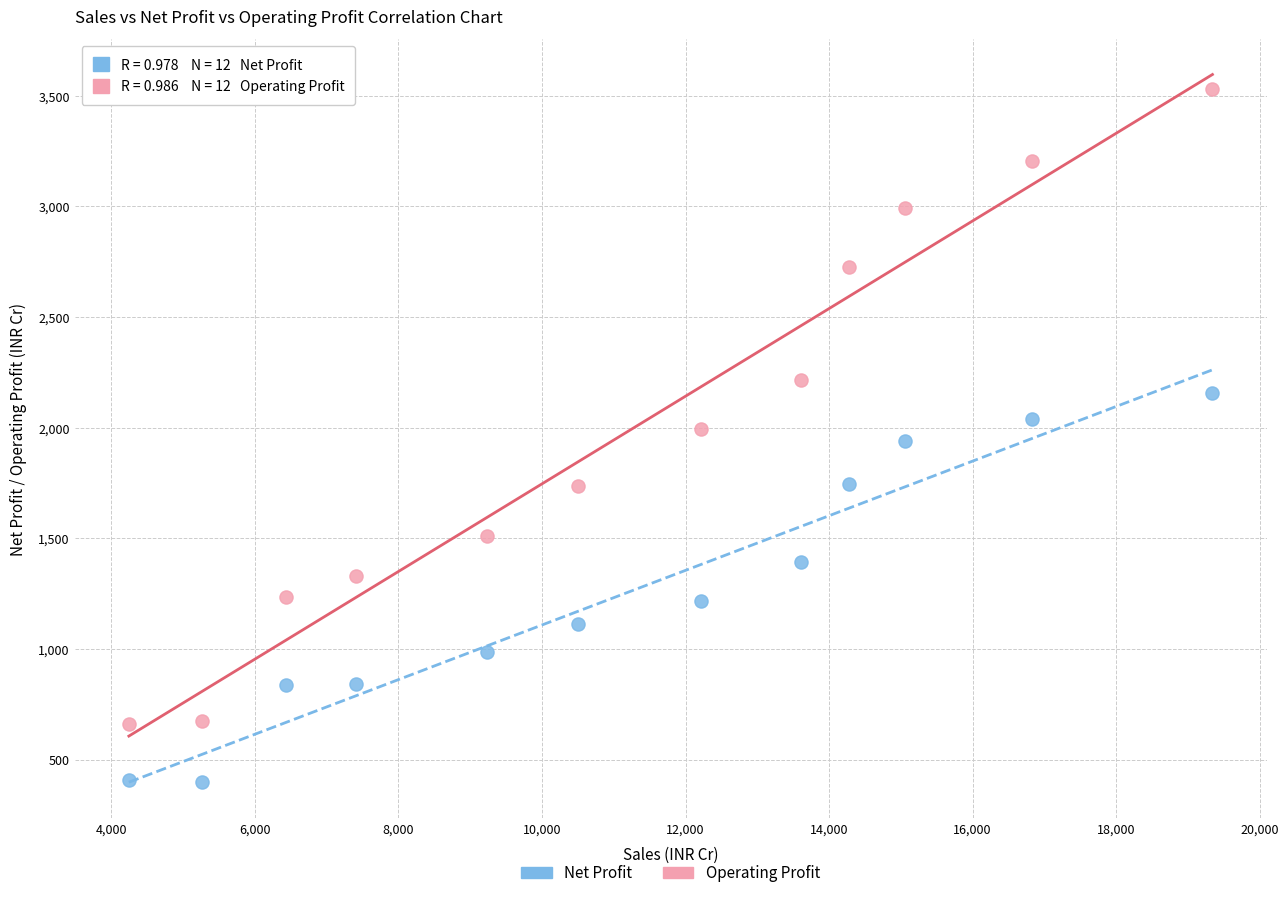

Which series has the largest Y range (max minus min)?

Operating Profit